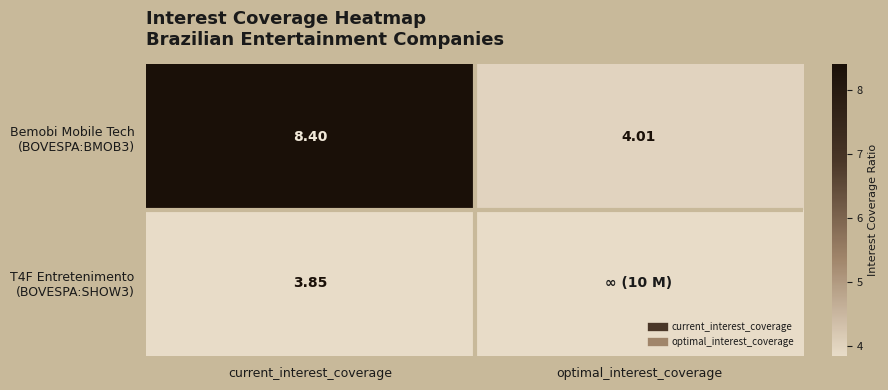

Is it true that T4F Entretenimento (BOVESPA:SHOW3) equals 3.9 at current_interest_coverage?

True